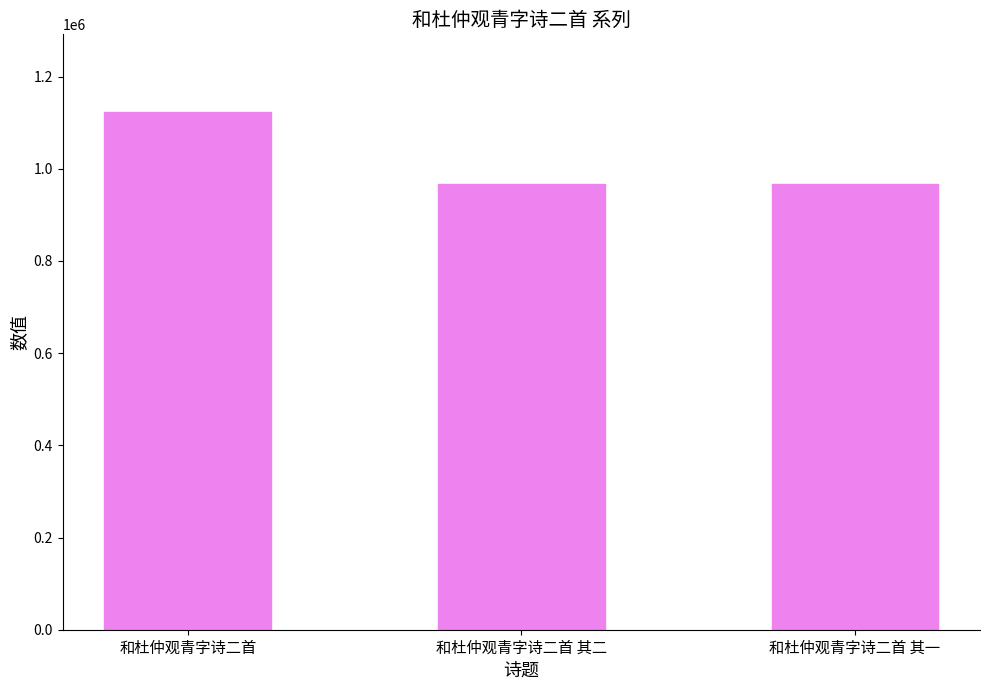

What is the smallest value displayed?

966777